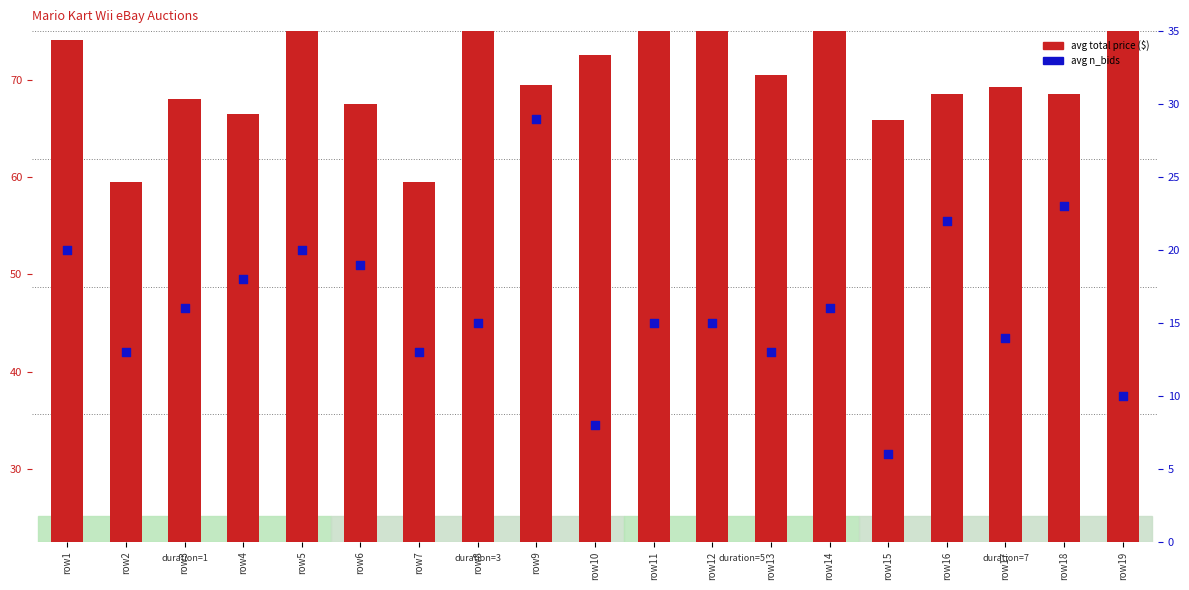

Which series contains the highest Y value?

avg total price ($)